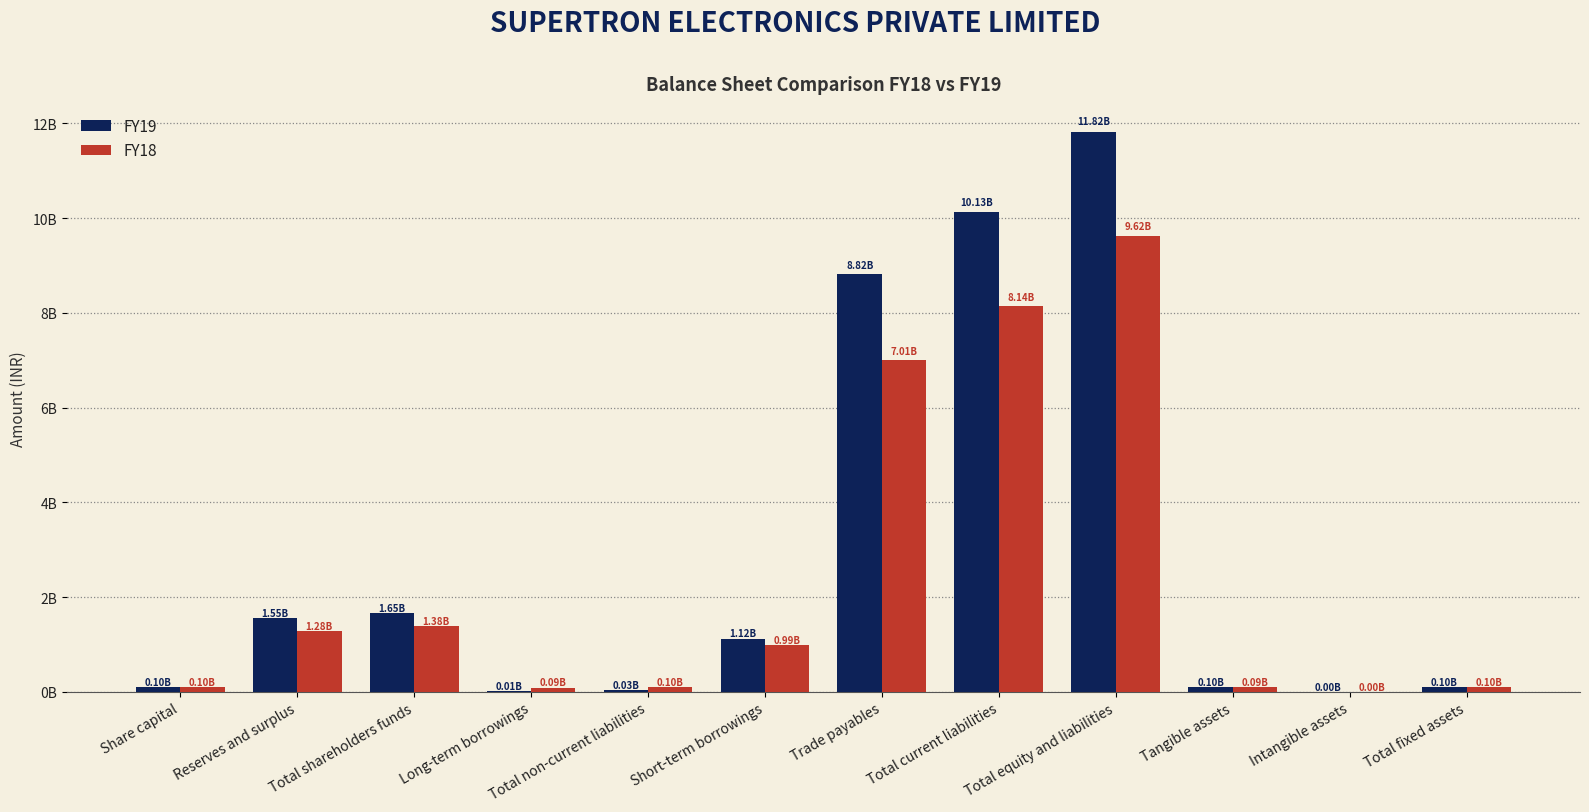

What are all the series names shown in the legend?

FY19, FY18